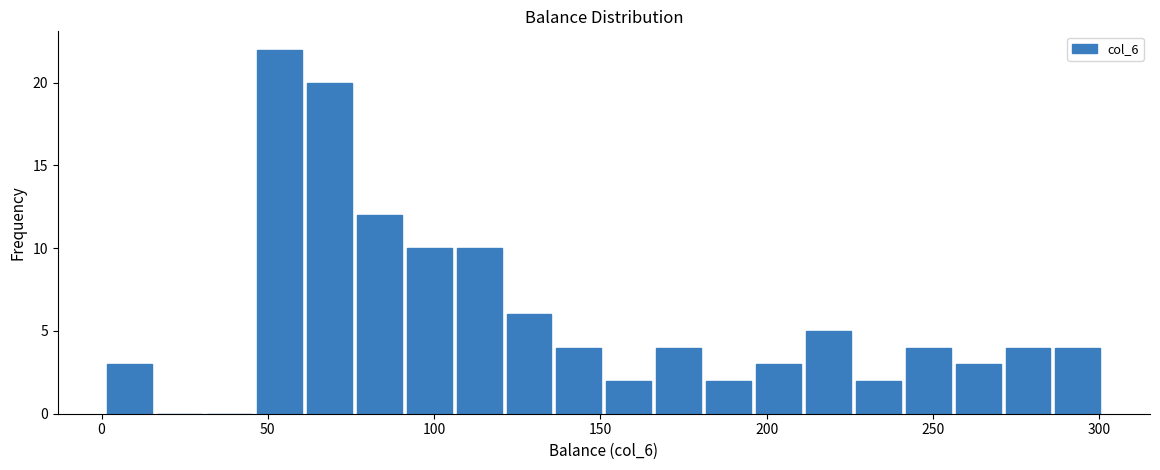

Around what value on the x-axis is the tallest bar? Give the approximate position of its centre, as read against the axis.

55